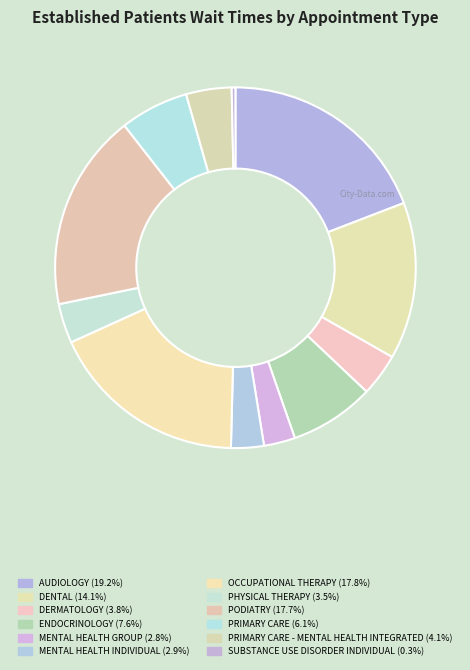

How many slices are in this pie chart?

12